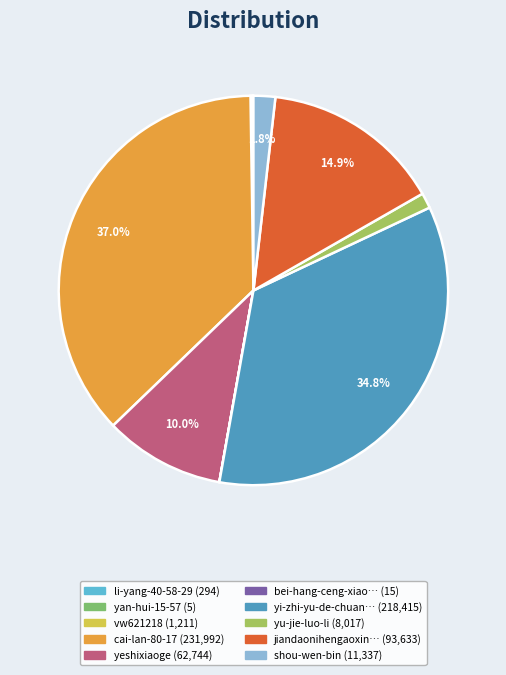

Does any single category account for the majority?

No